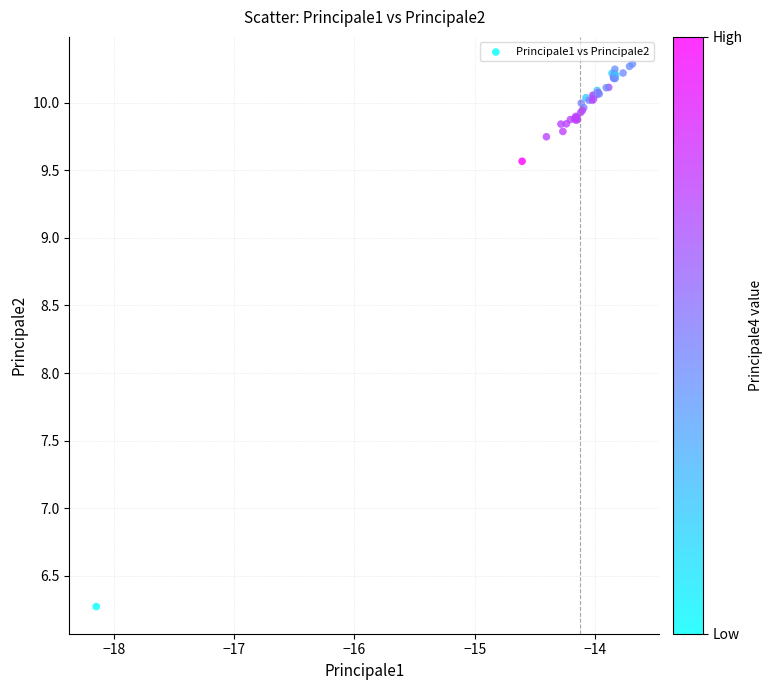

What Y value in the scatter plot is closest to 8?

9.6